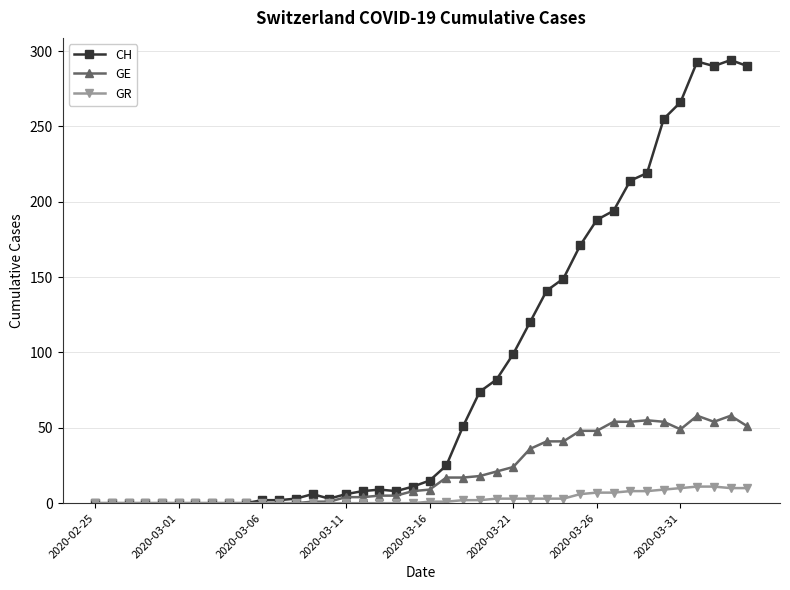

What is the value of the CH point at the 32nd from the left?

194